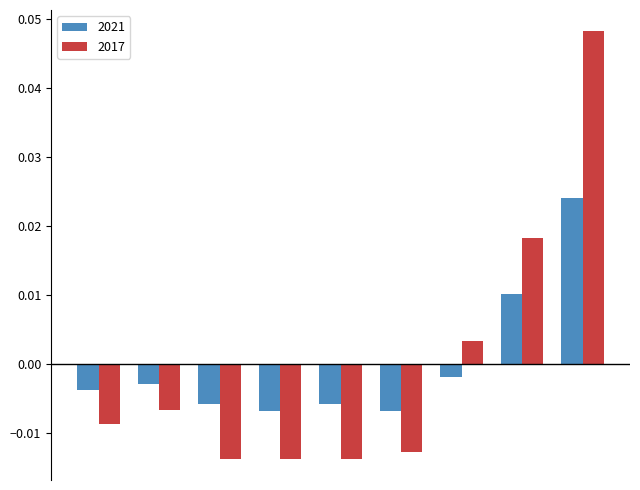

Which series has the widest spread of values?

2017